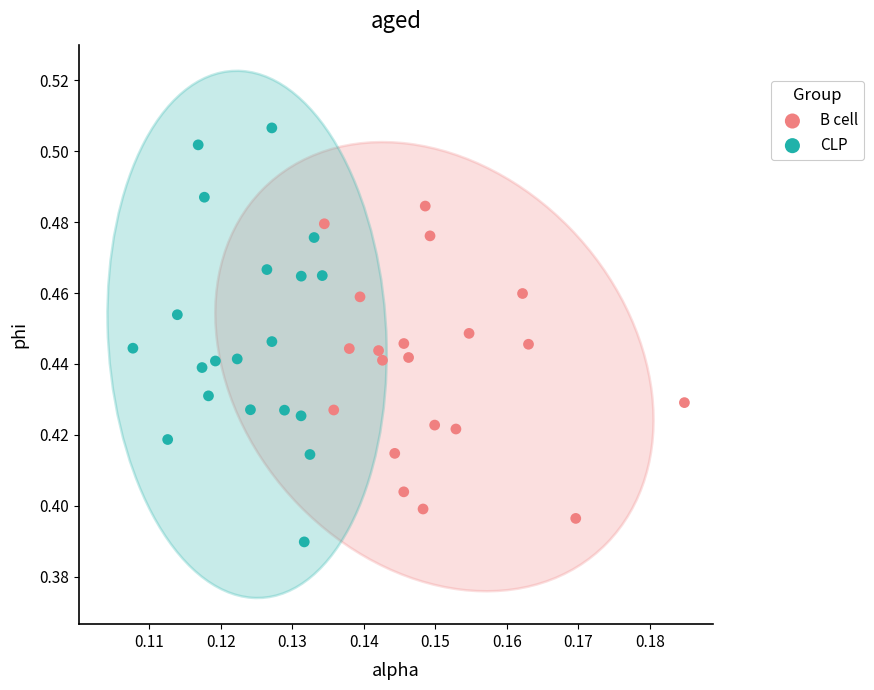

Which series has the largest Y range (max minus min)?

CLP